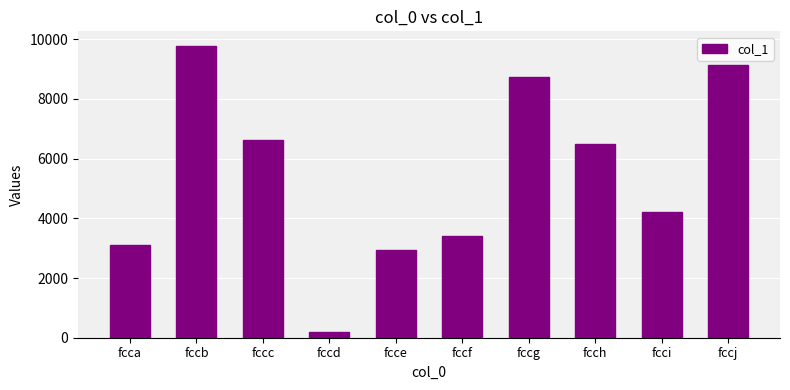

How many bars are there in total?

10